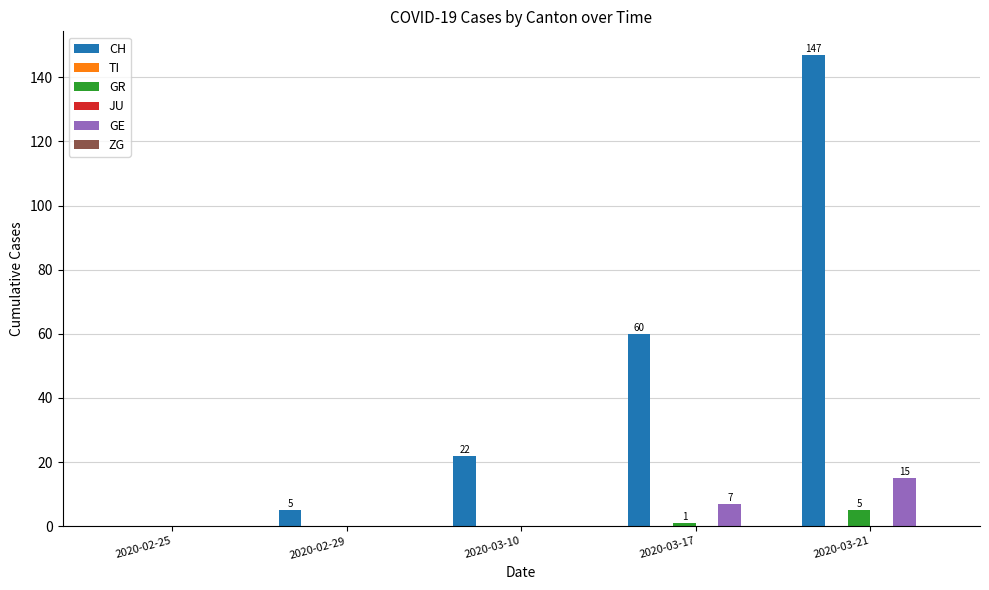

Which series has the widest spread of values?

CH